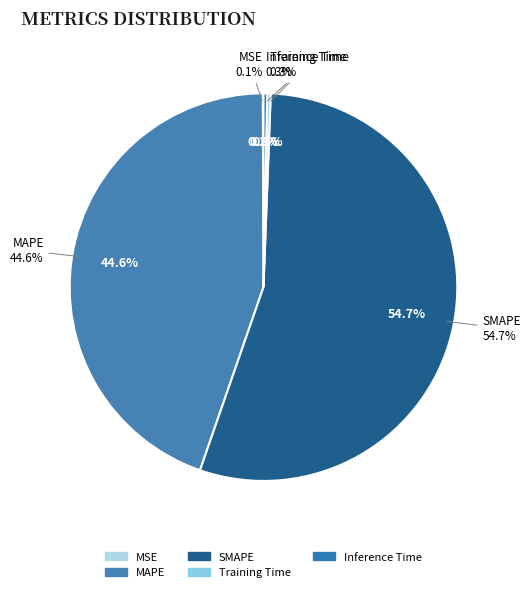

Rank the categories by value from lowest to highest.

MSE, Training Time, Inference Time, MAPE, SMAPE